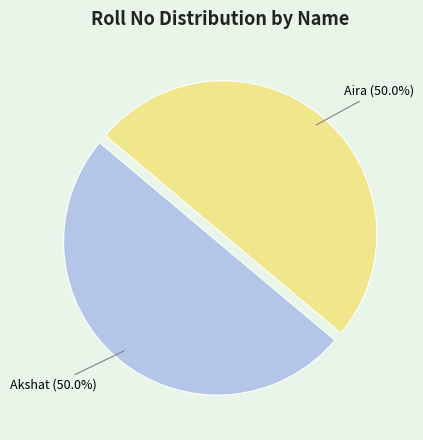

Combined, do Aira and Akshat account for over 50%?

Yes